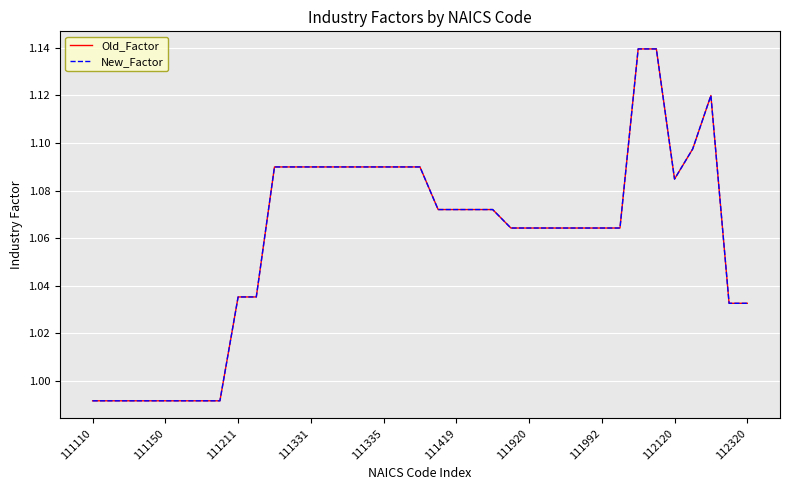

What is the greatest value displayed?

1.1